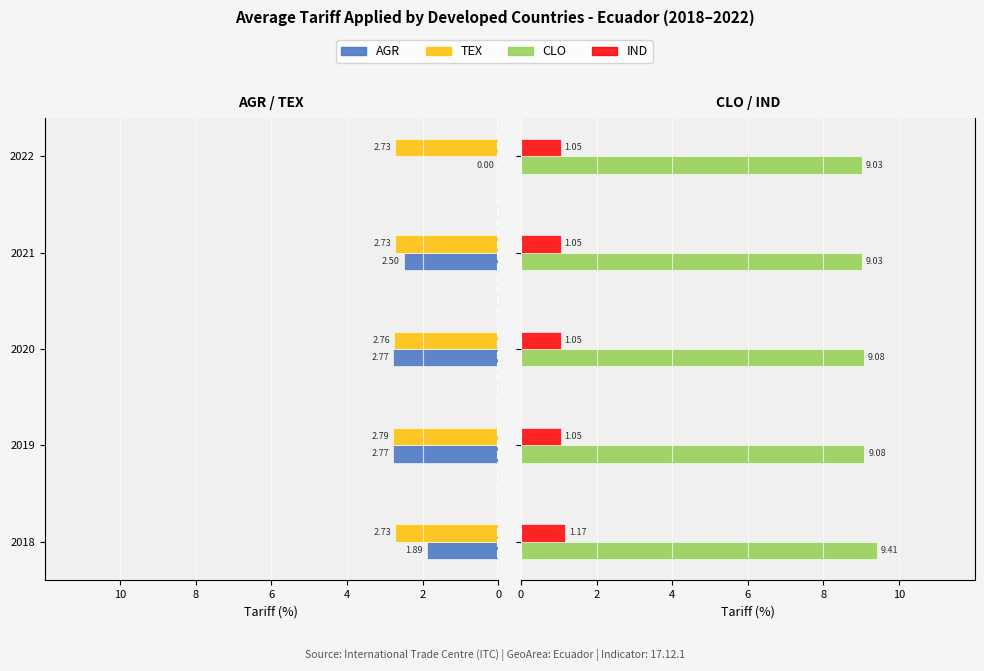

True or false: TEX has a value of -4.5 at 2019.

False